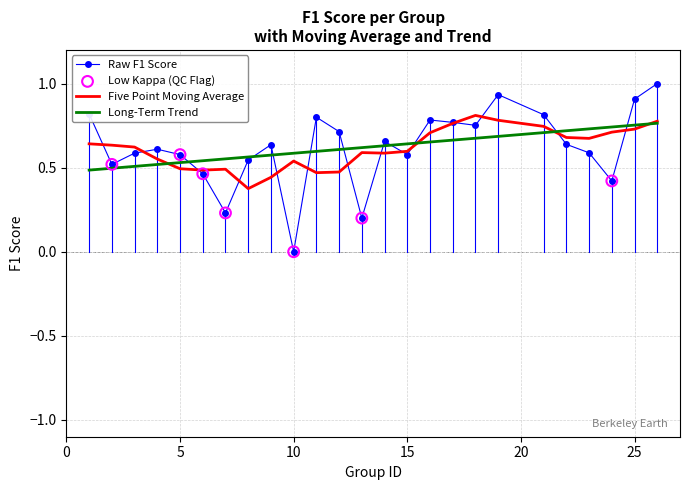

Which series has the widest spread of values?

Raw F1 Score